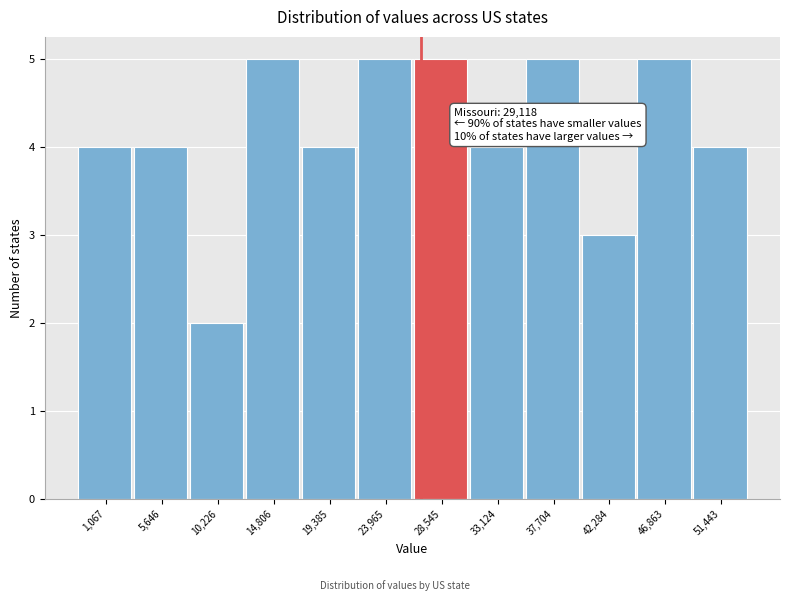

Reading right to left, transcribe all the data shown in this chart.

51,443=4	46,863=5	42,284=3	37,704=5	33,124=4	28,545=5	23,965=5	19,385=4	14,806=5	10,226=2	5,646=4	1,067=4